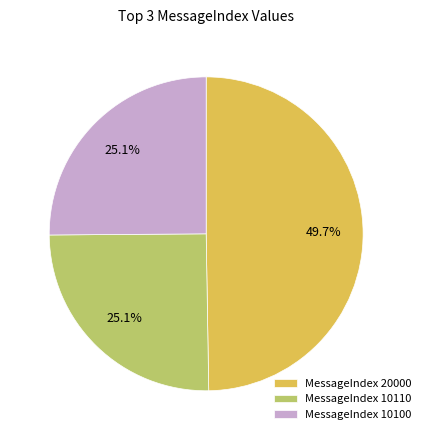

What is the largest slice in the pie chart?

MessageIndex 20000